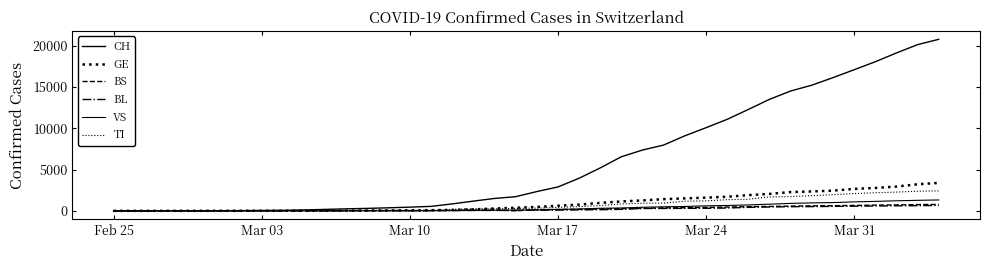

Is this an area chart (filled region under the line)?

No